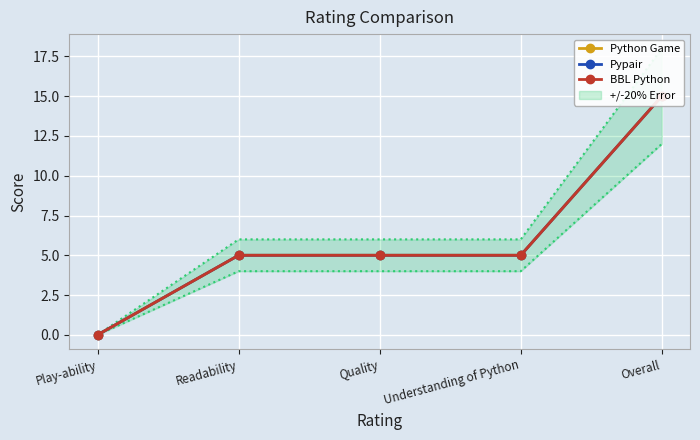

What is the maximum value for Python Game?

15